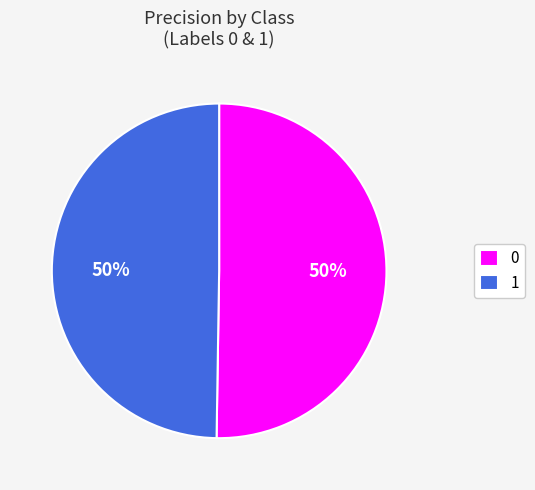

What percentage is the 1 slice, to the nearest percent?

50%